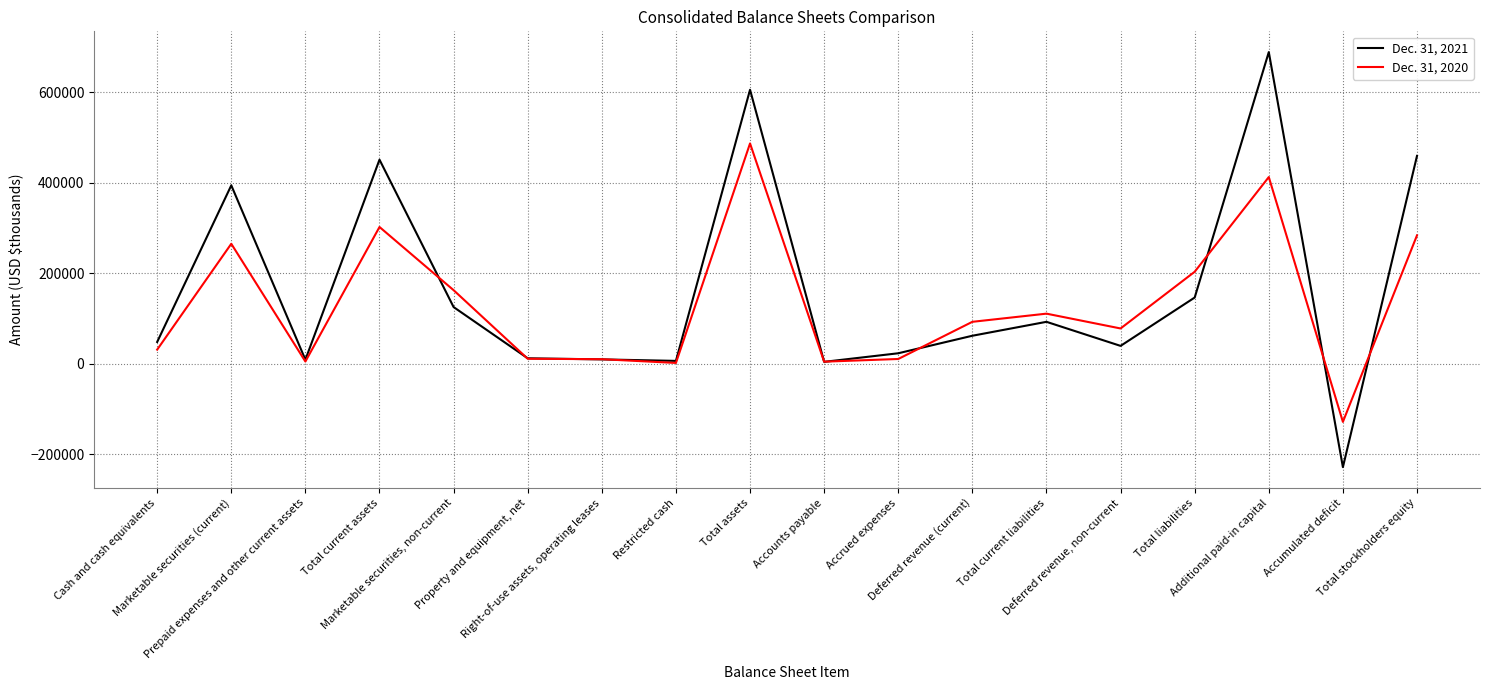

What is the maximum value shown in the chart?

689275